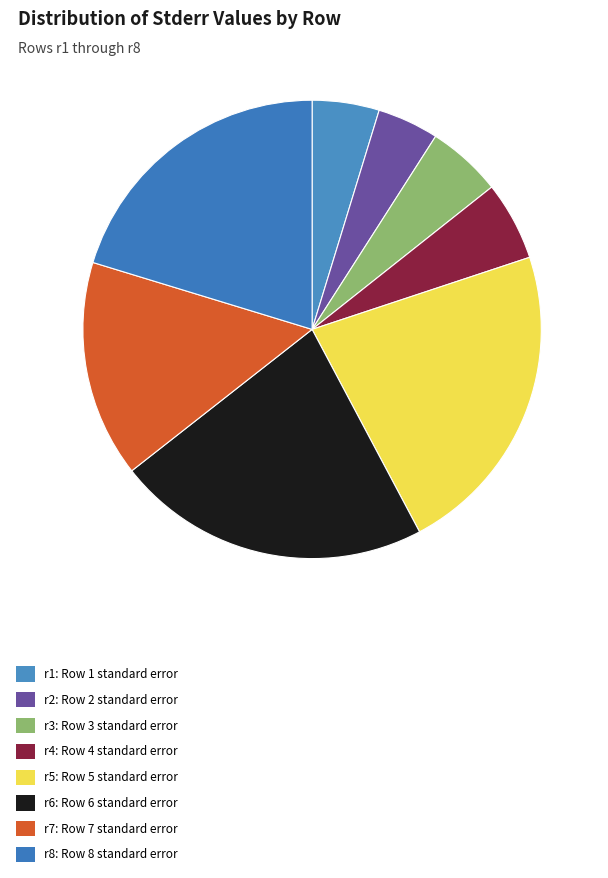

Does r5 account for over 50% of the chart?

No